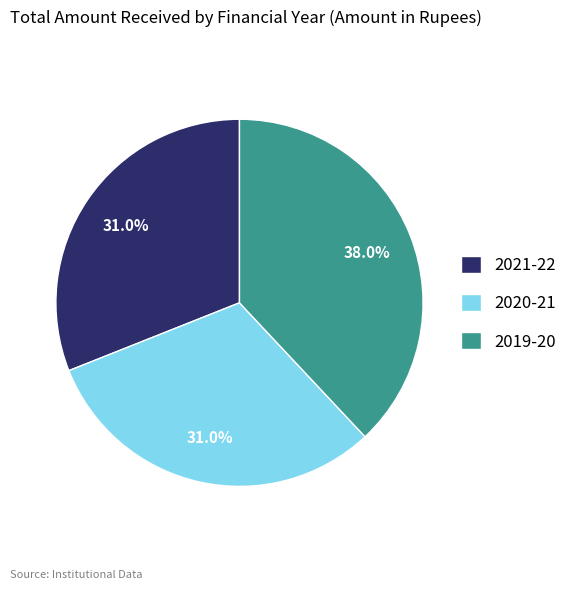

Is there any slice that represents more than half of the pie?

No